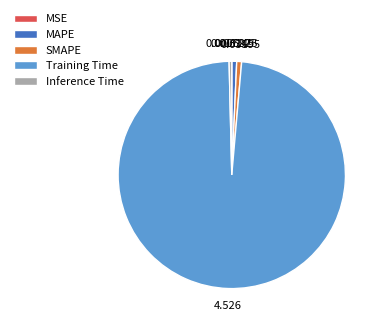

Which has a higher value, Inference Time or Training Time?

Training Time